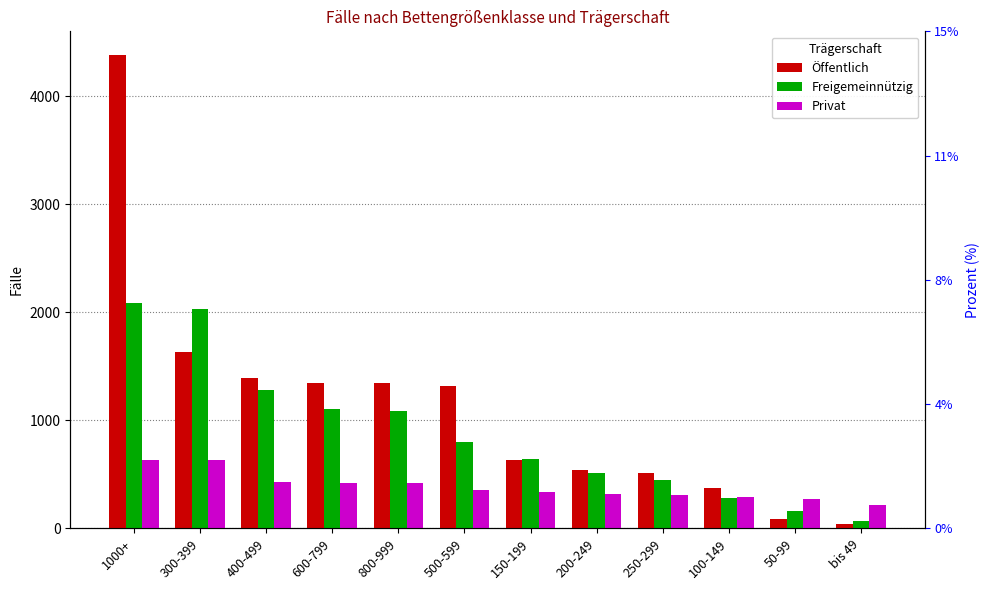

Is it true that Freigemeinnützig equals 2034 at 300-399?

True